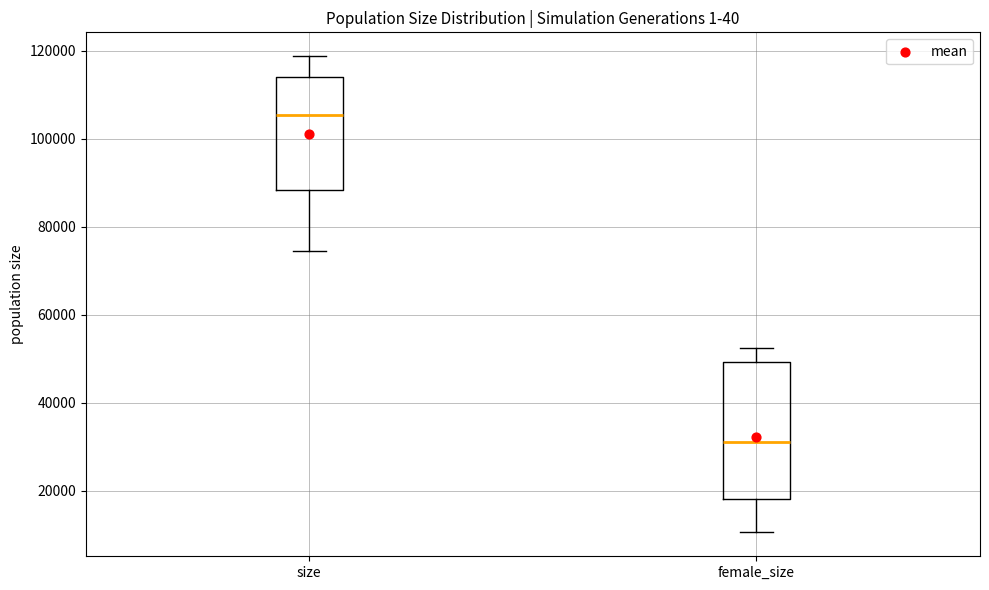

Where does the median line of the box for size sit on the y-axis? The values are not printed on the chart, so give them approximately, as read against the axis.

106000